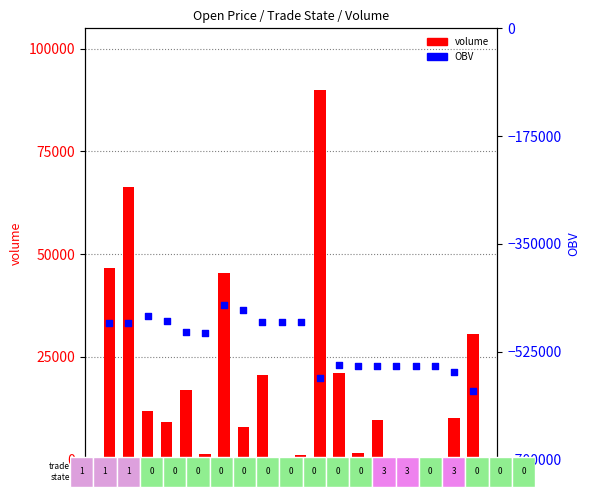

What are all the series names shown in the legend?

volume, OBV